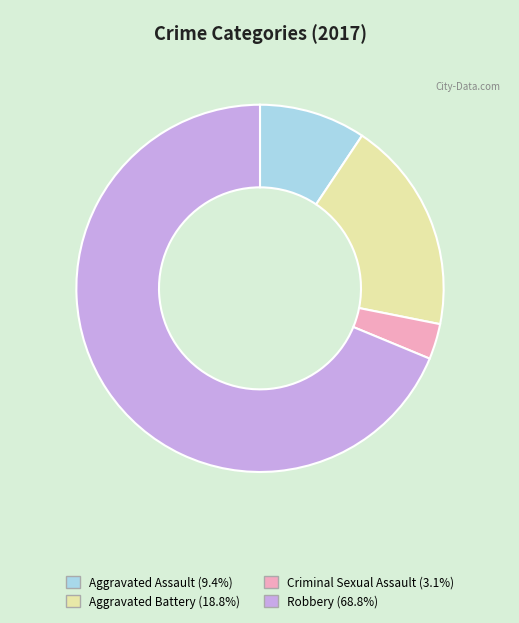

Is there any slice that represents more than half of the pie?

Yes